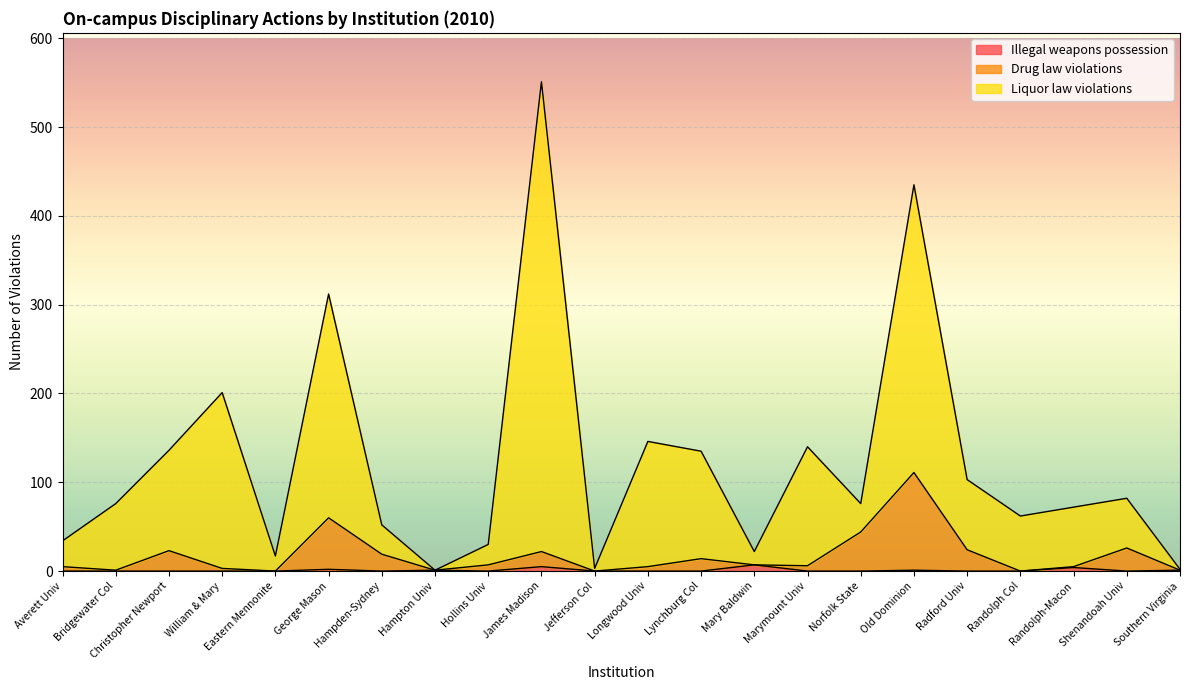

Reading left to right, transcribe all the data shown in this chart.

Illegal weapons possession: 0	0	0	0	0	2	0	1	0	5	0	0	0	7	0	0	1	0	0	4	0	1
Drug law violations: 5	1	23	3	0	60	19	1	7	22	0	5	14	7	6	44	111	24	0	5	26	1
Liquor law violations: 34	76	136	201	17	312	52	1	30	551	3	146	135	22	140	76	435	103	62	72	82	2